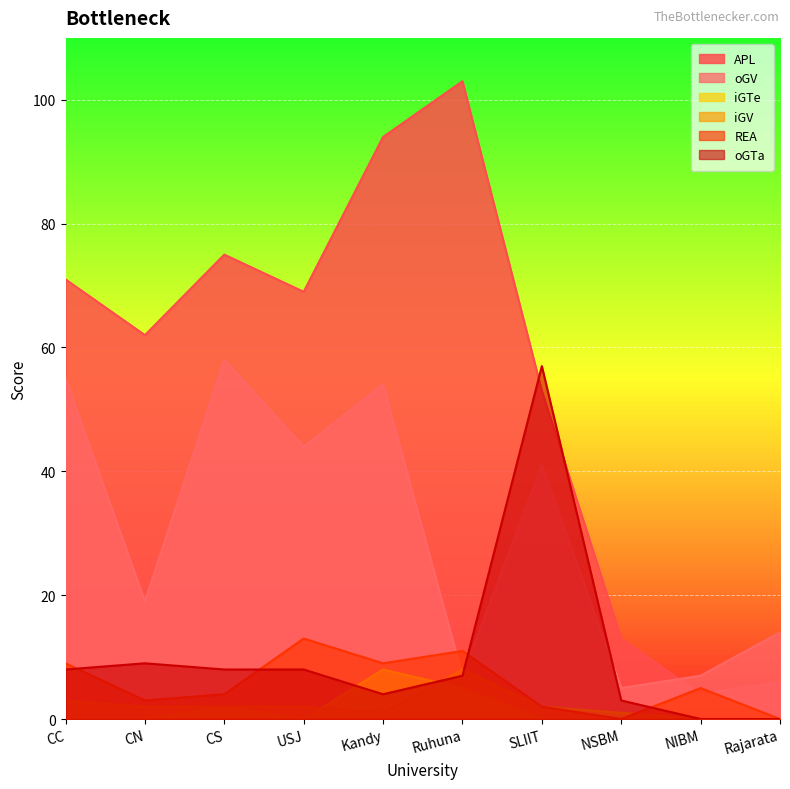

What is the difference between the highest and lowest values at Rajarata?

14